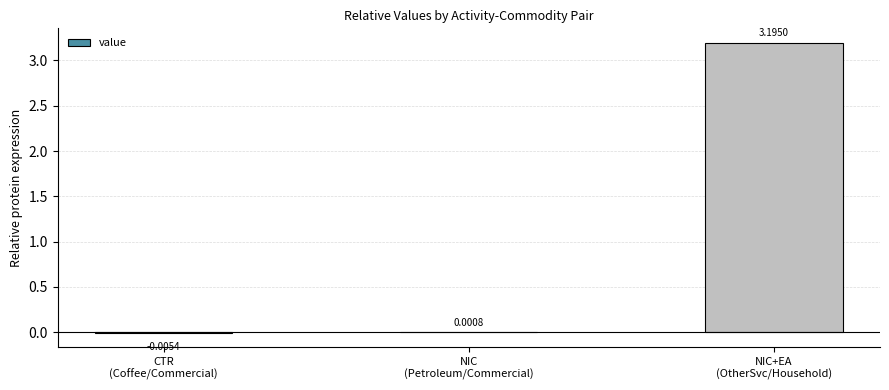

What is the sum of all values?

3.2